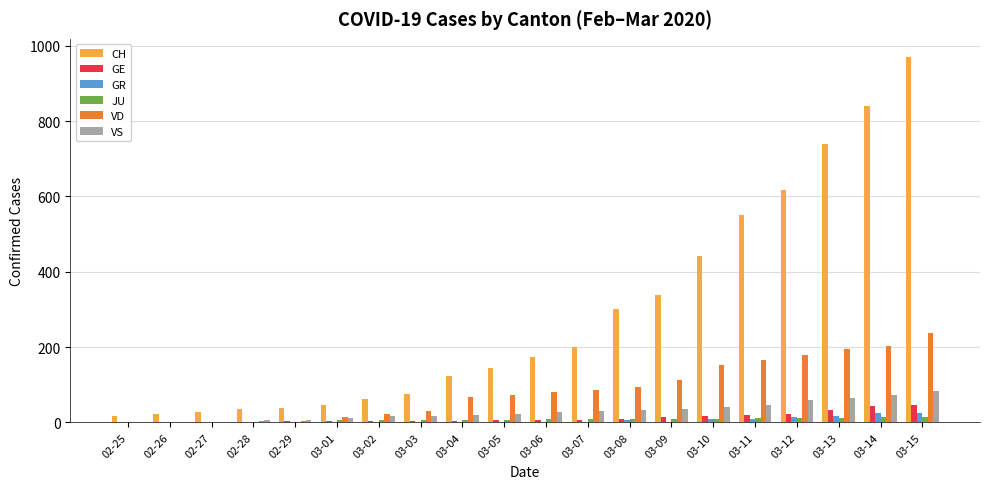

What is the maximum value shown in the chart?

970